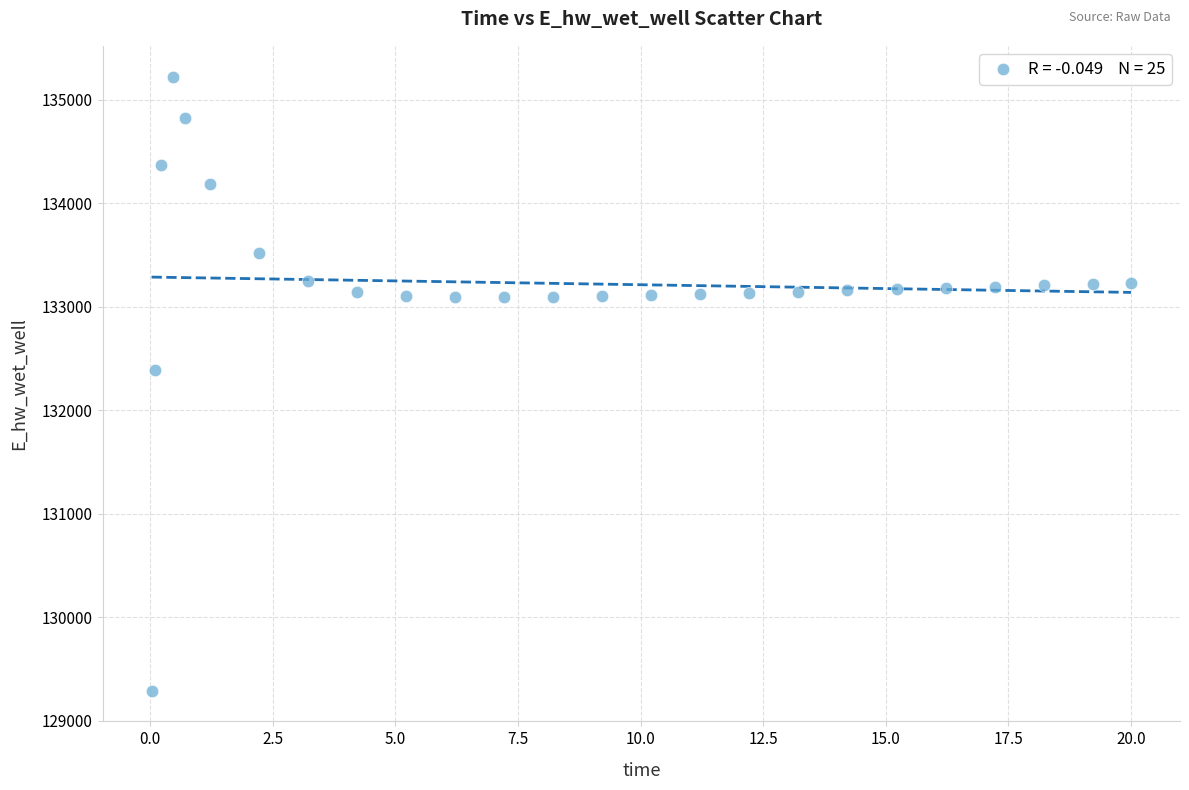

What Y value in the scatter plot is closest to 132257?

132388.0